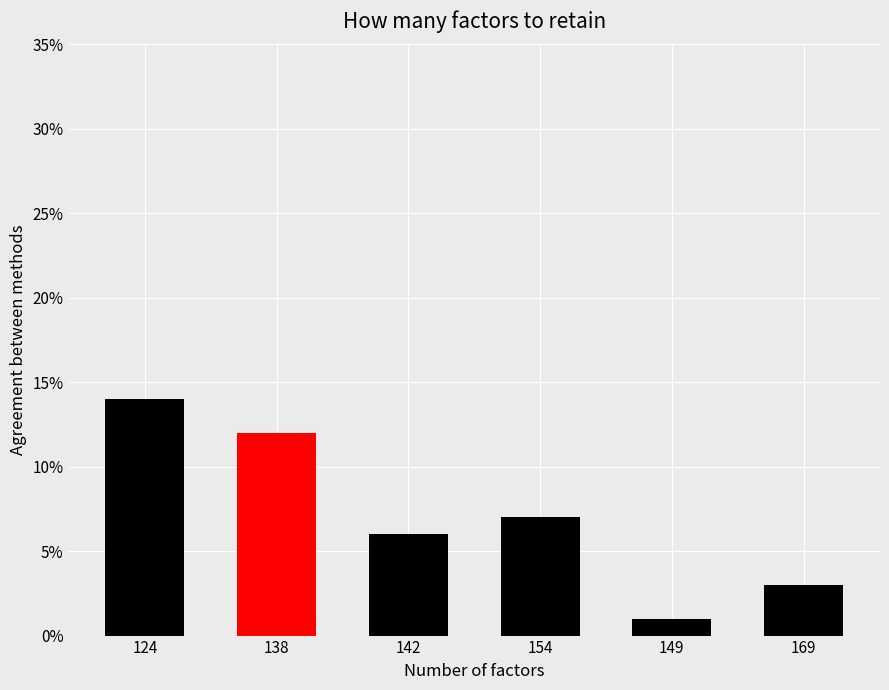

What is the difference between the maximum and minimum values?

13